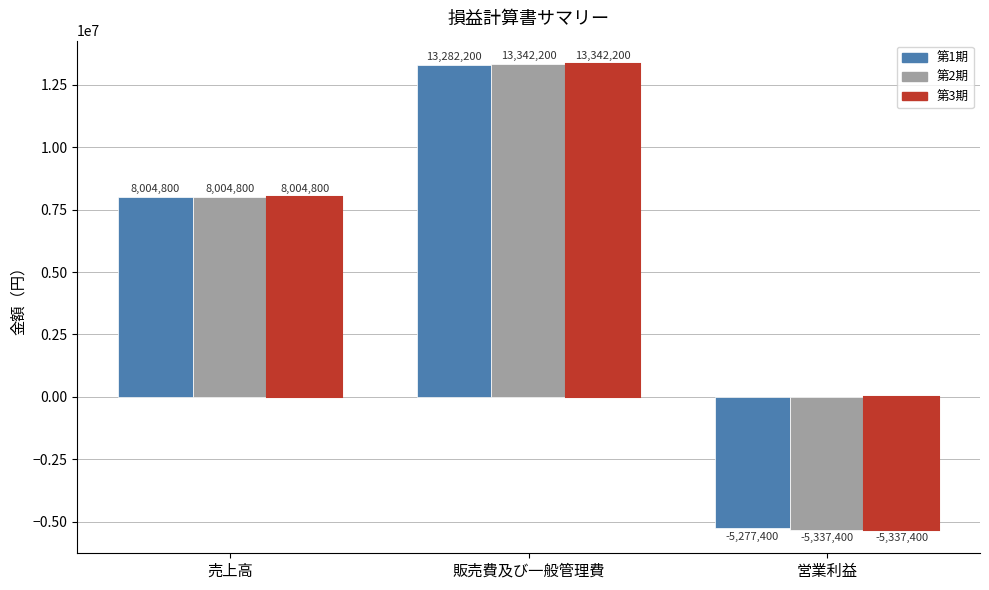

True or false: 第1期 has a value of -1529390 at 営業利益.

False